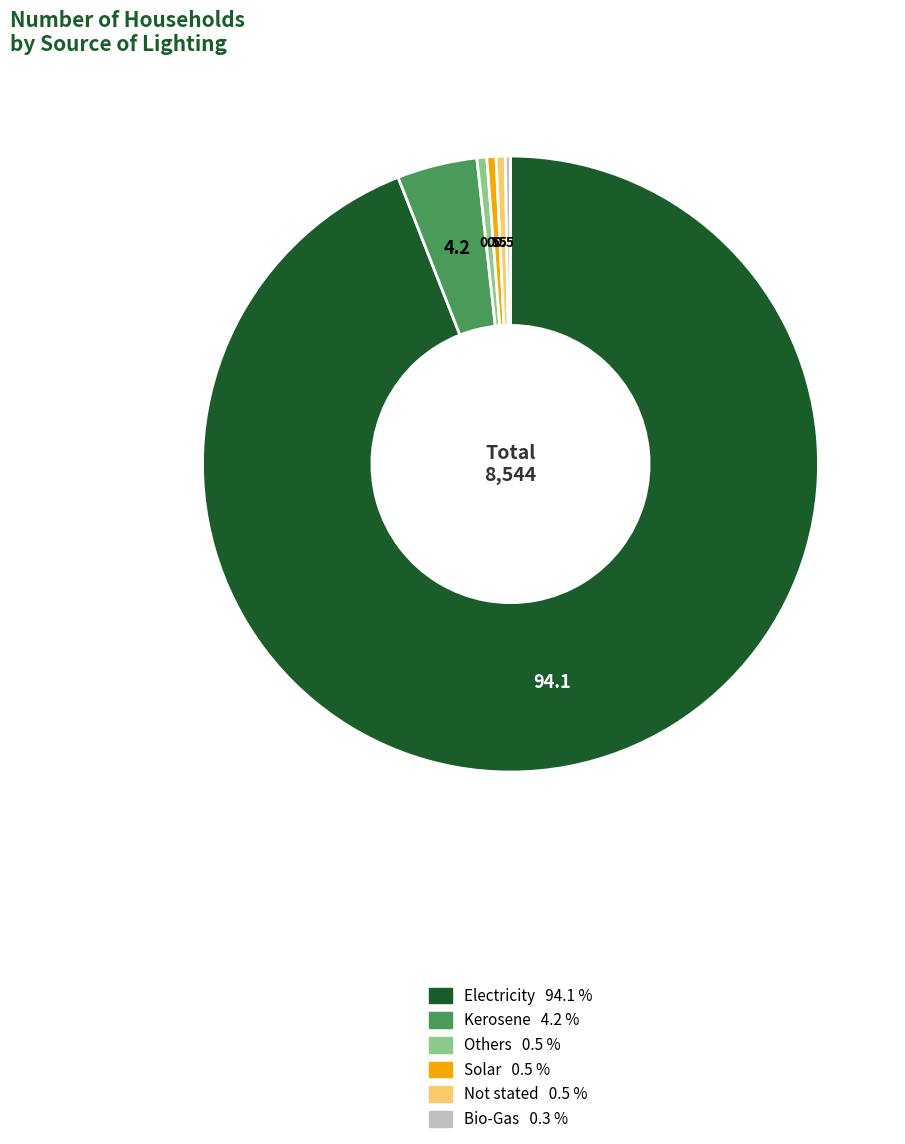

Does any single category account for the majority?

Yes